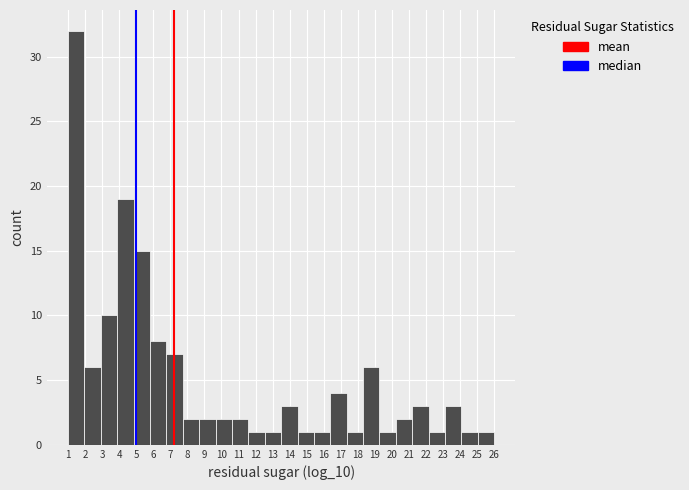

What is the height of the bar covering 4.8 to 5.8 on the x-axis? Neither the bar edges nor the heights are printed on the chart, so give them approximately, as read against the axes.

15